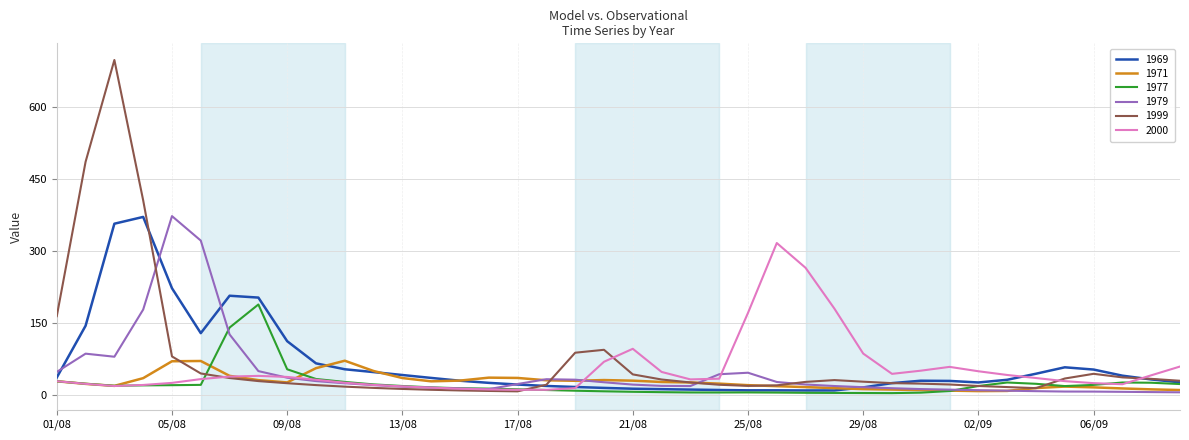

True or false: 1969 has more than 2 interior local peaks.

True